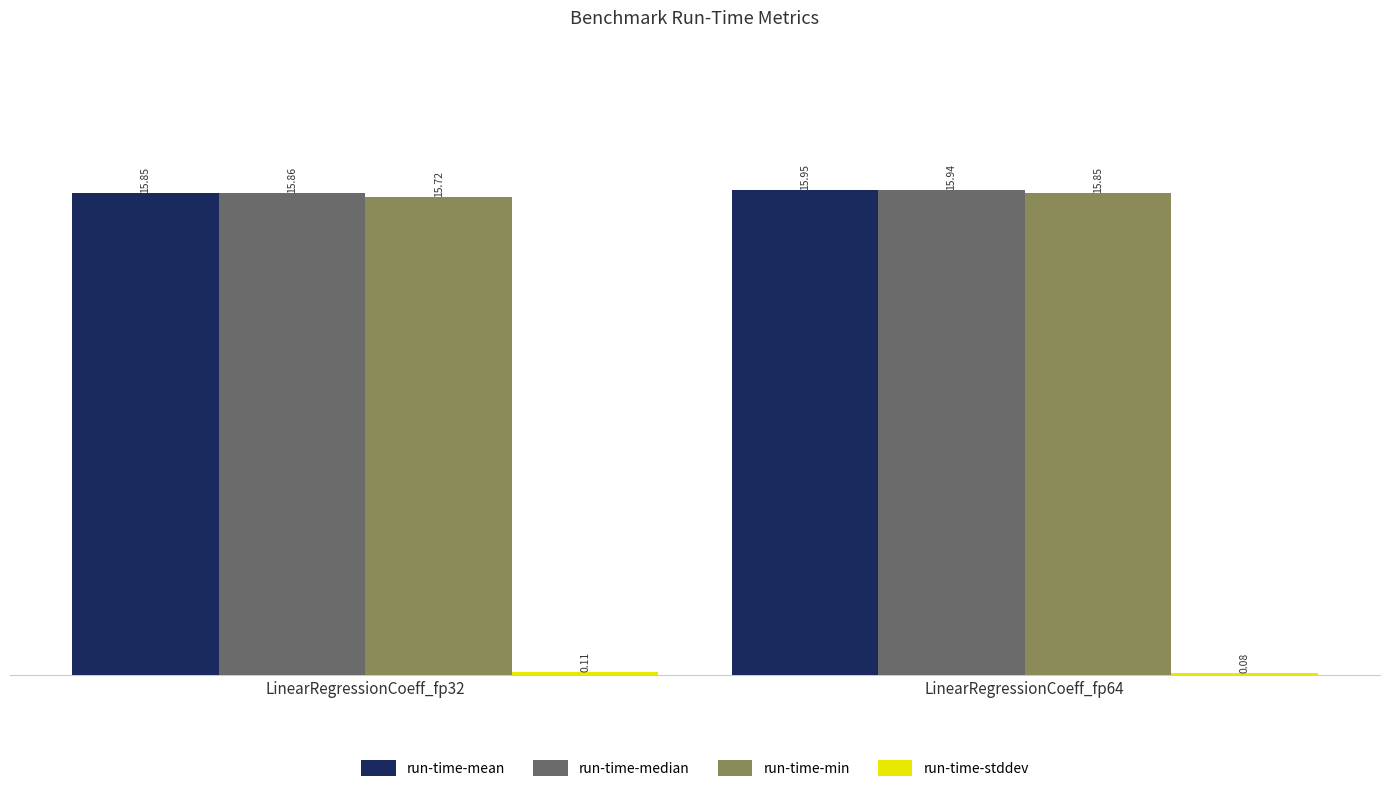

What is the value of the run-time-mean bar at the 2nd from the left?

16.0